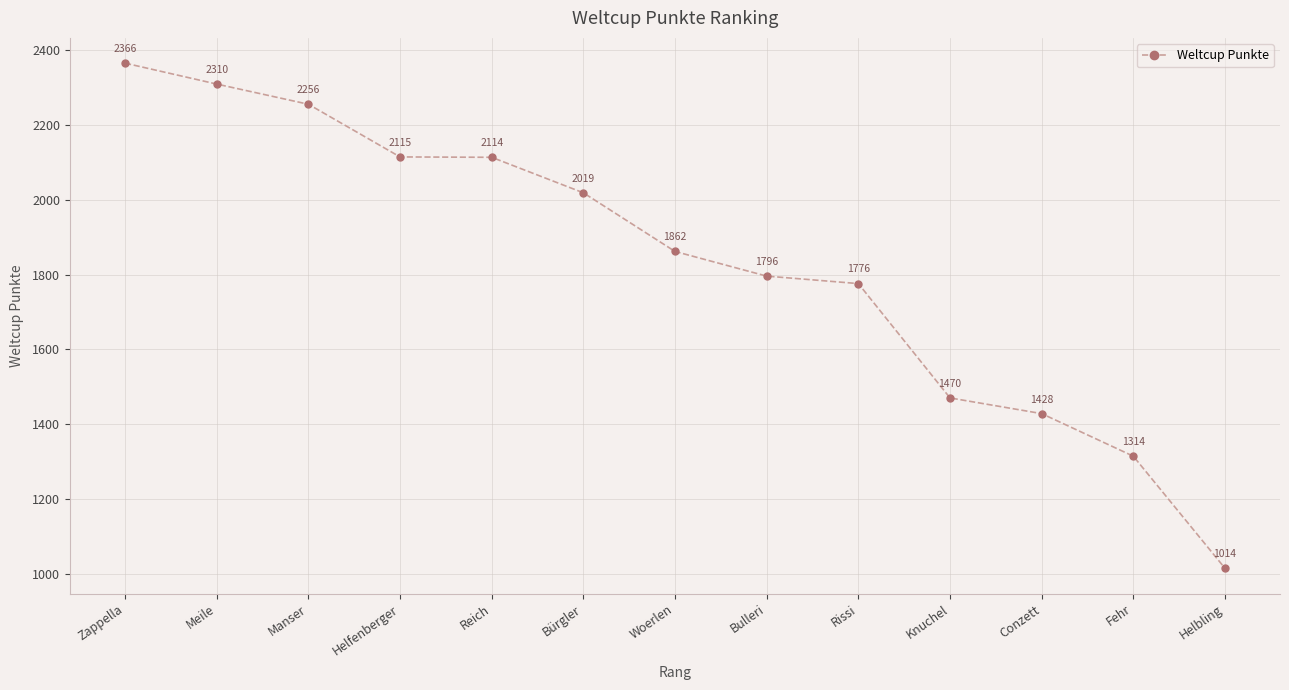

What is the change in value from Woerlen to Bulleri?

-66